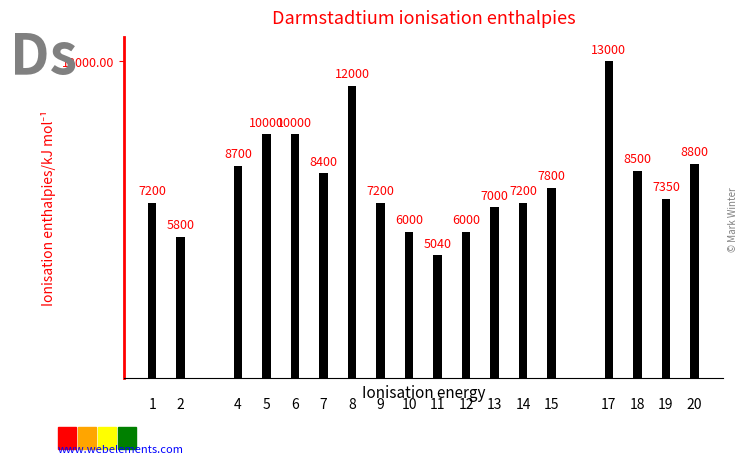

Reading left to right, what are all the values shown in this chart?

7200	5800	8700	10000	10000	8400	12000	7200	6000	5040	6000	7000	7200	7800	13000	8500	7350	8800